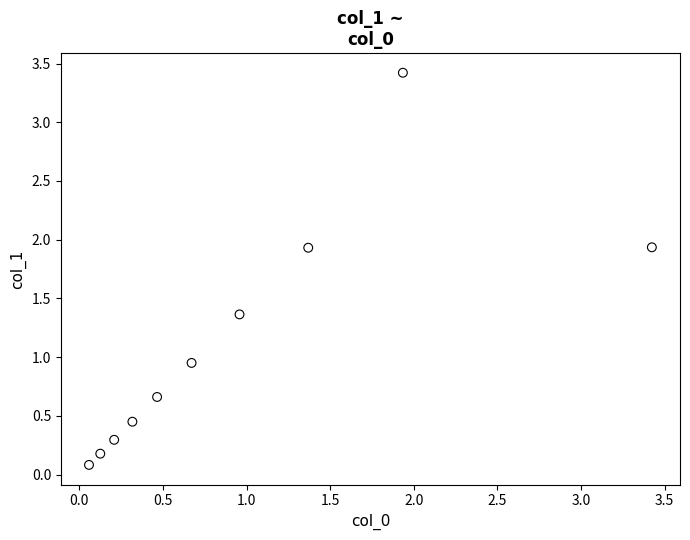

What is the range of Y values (max minus min)?

3.3